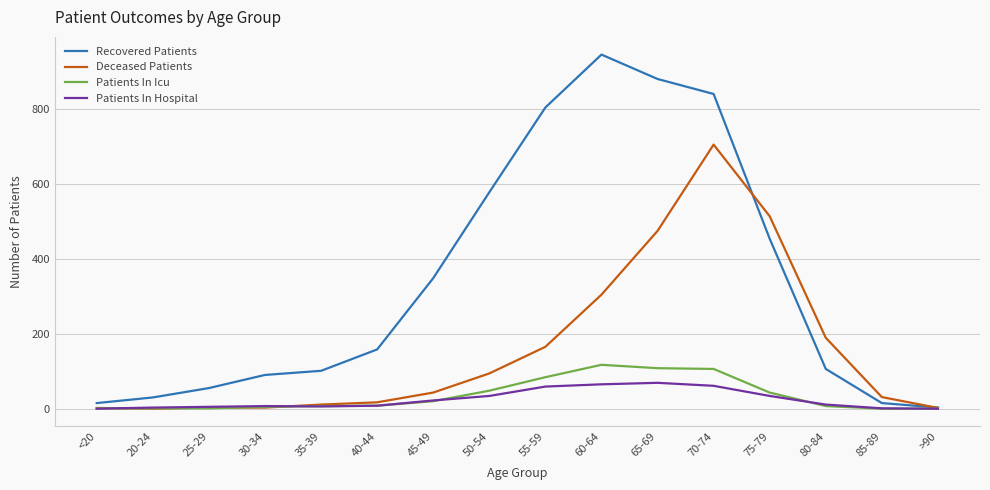

Which series has the largest total across all categories?

Recovered Patients